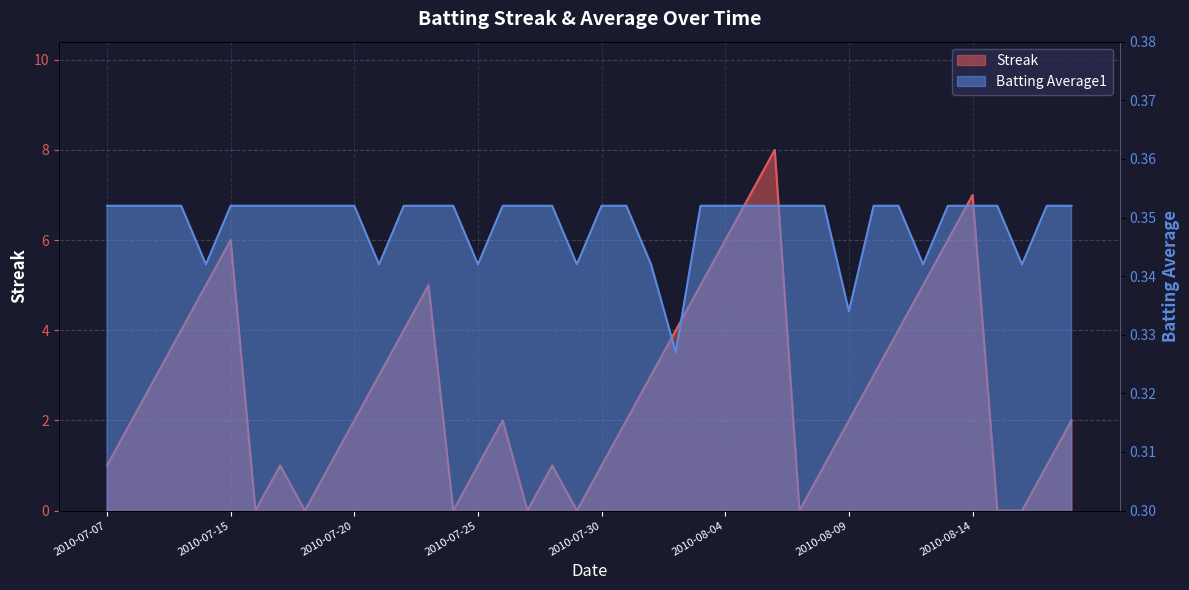

What is the difference between the second highest and second lowest values in the Streak series?

7.0